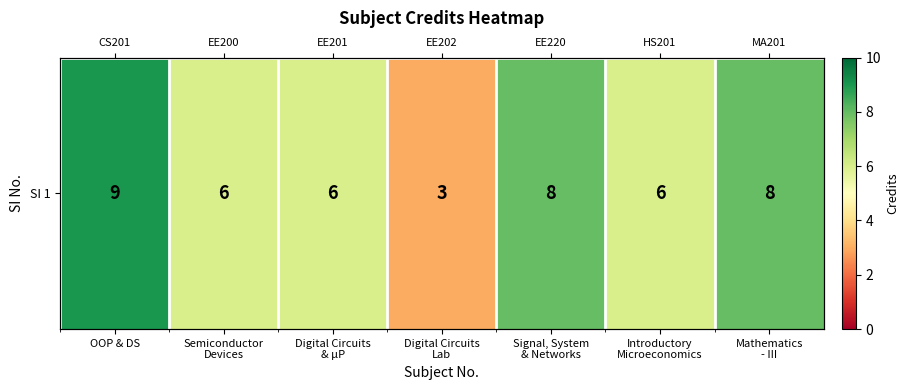

True or false: the data shows 9 at Digital Circuits
& µP.

False